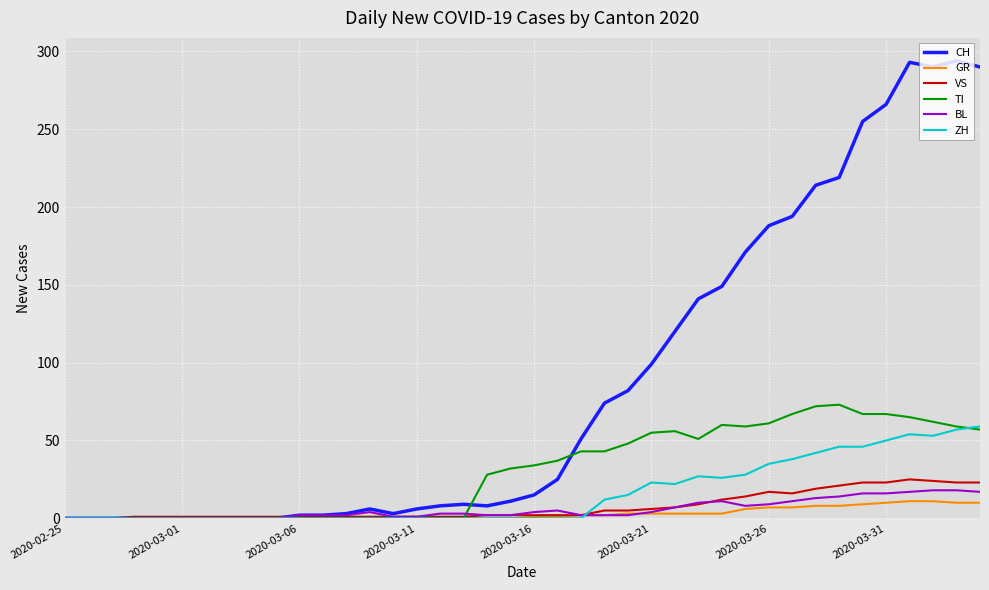

Count the number of data series in this chart.

6